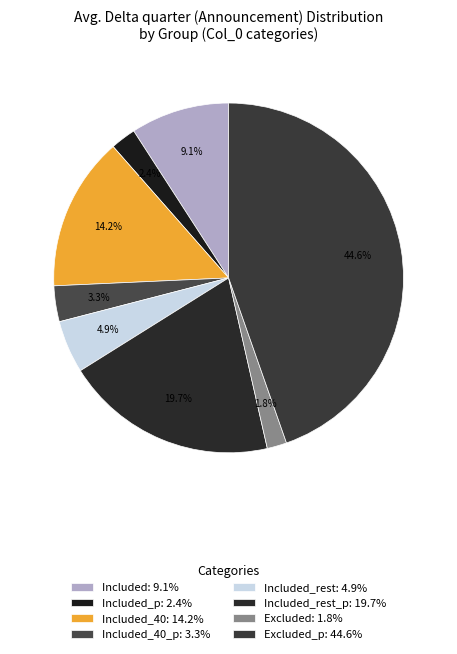

Count the number of slices in the pie.

8